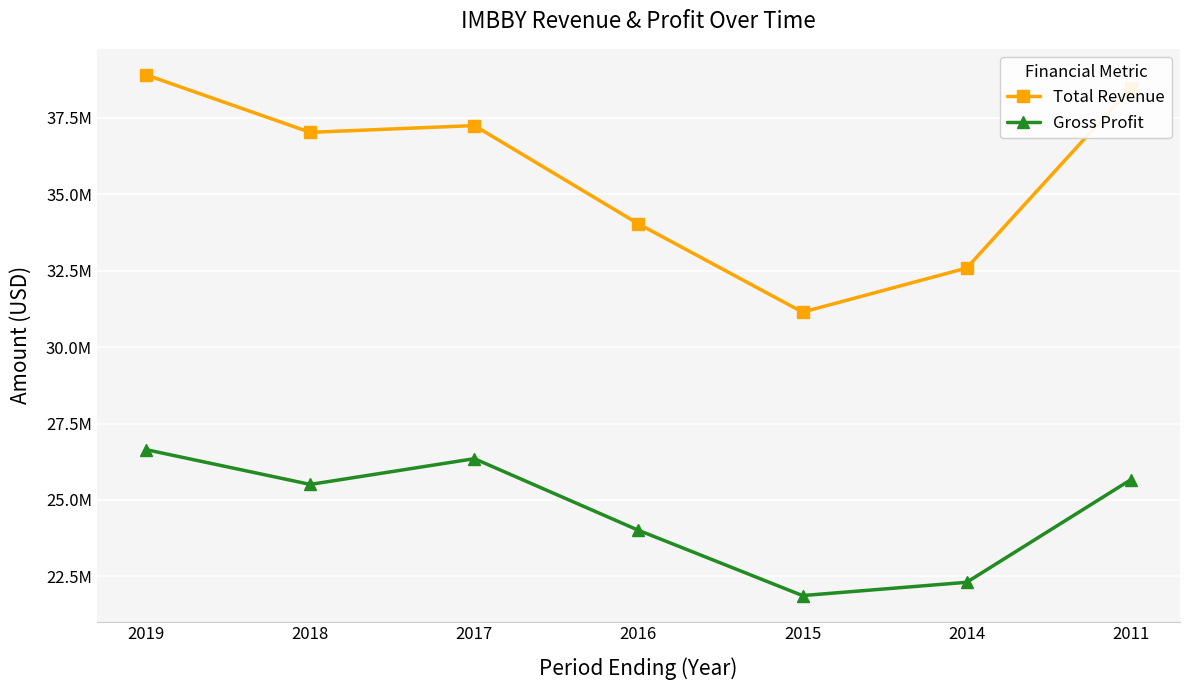

True or false: Gross Profit and Total Revenue intersect in this chart.

False